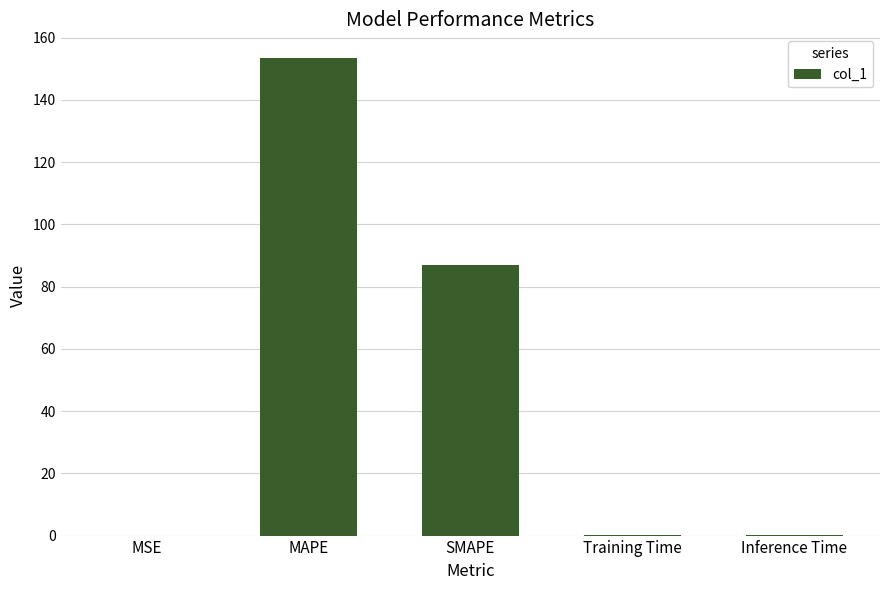

What is the sum of all values?

240.4